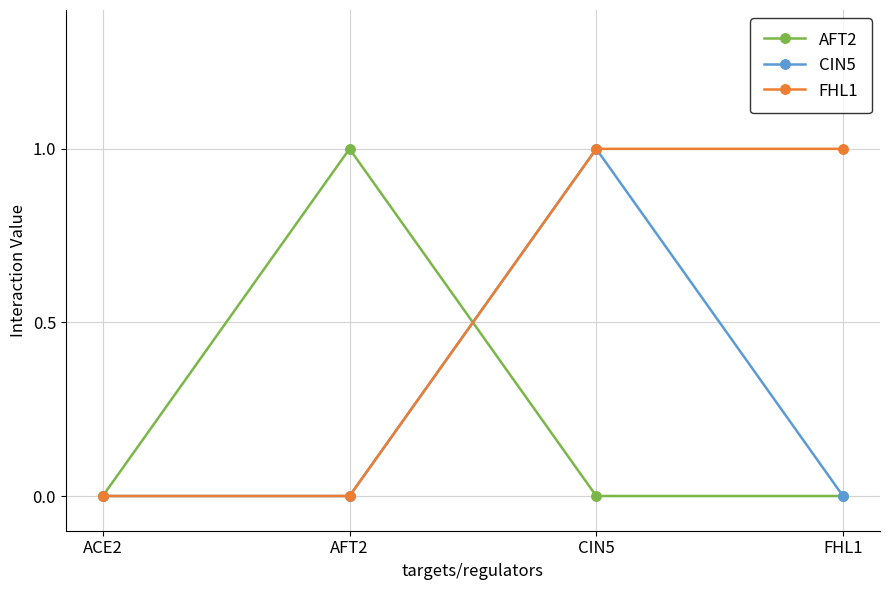

Reading right to left, extract all data points from this chart.

AFT2: 0	0	1	0
CIN5: 0	1	0	0
FHL1: 1	1	0	0